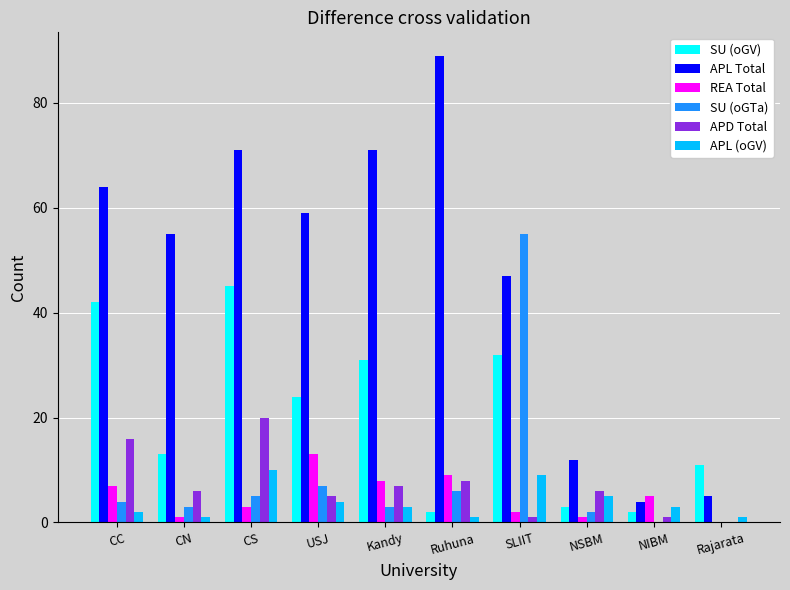

Between CN and Kandy, which series saw the biggest shift?

SU (oGV)